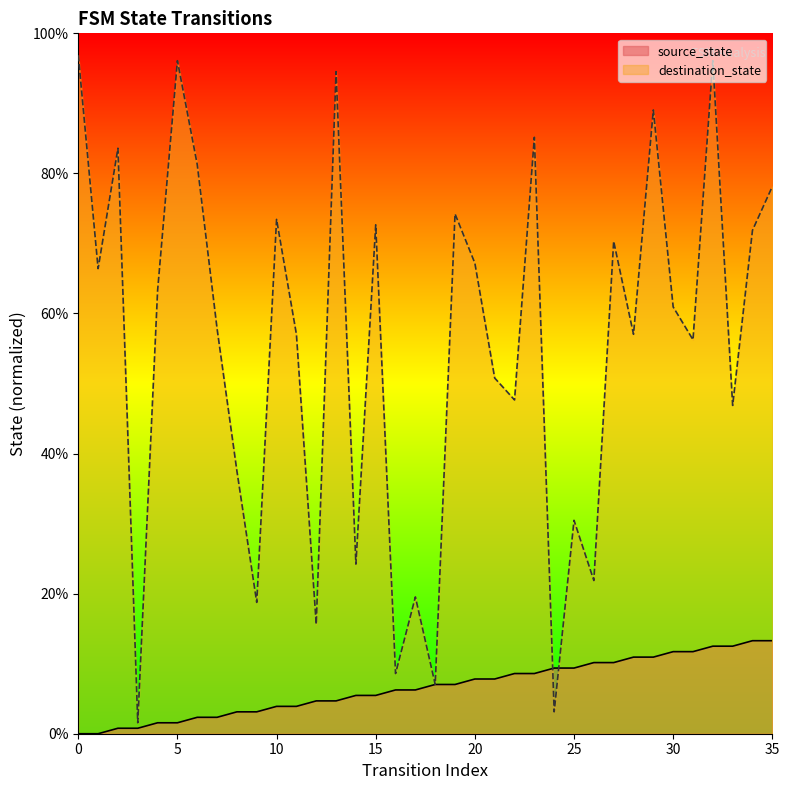

True or false: destination_state has a value of 0.1 at 16.

True